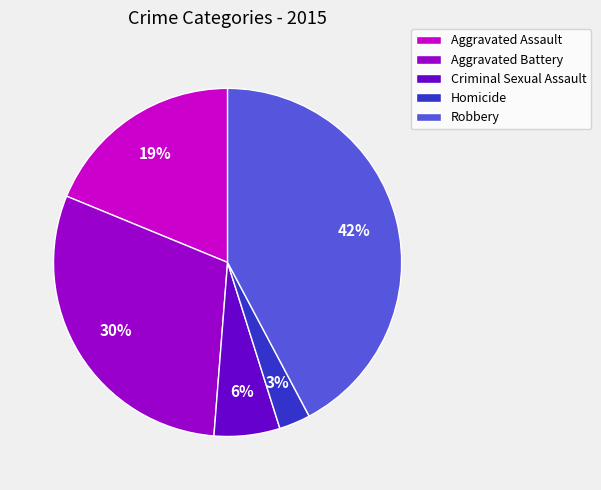

True or false: Homicide accounts for 3% of the total.

True